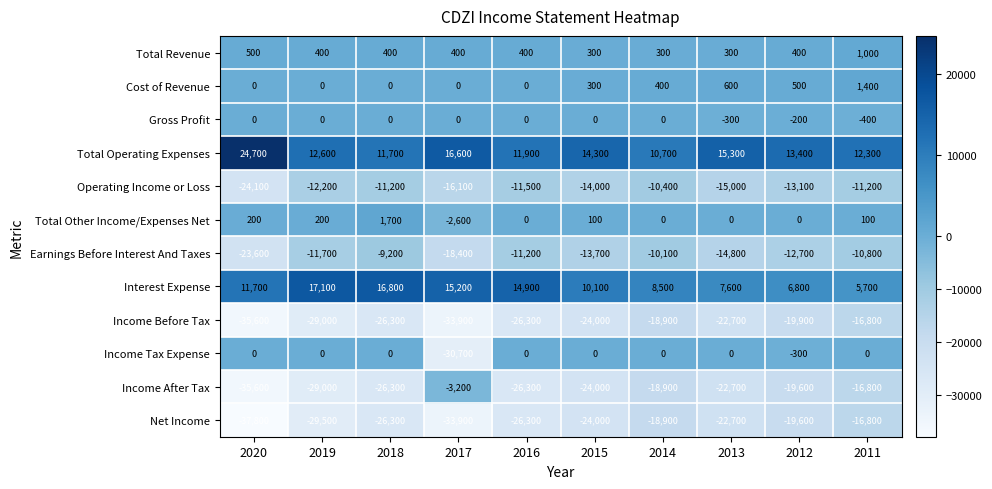

What is the sum of the Total Other Income/Expenses Net values at 2020 and 2013?

200